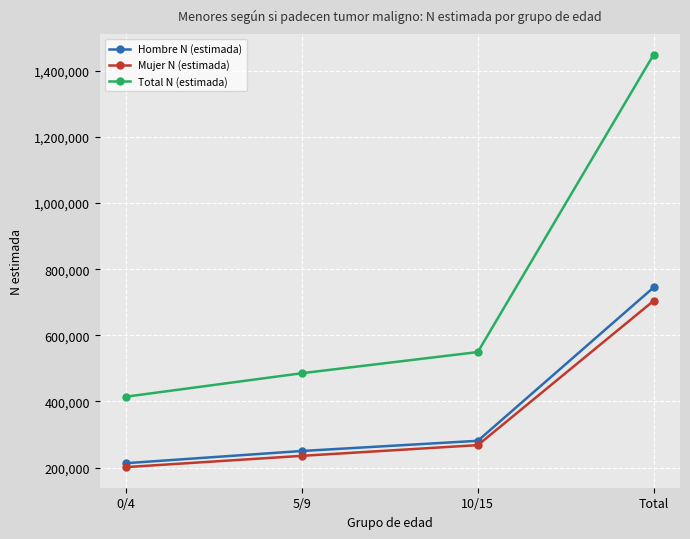

What is the difference between the maximum and minimum values in the Hombre N (estimada) series?

531681